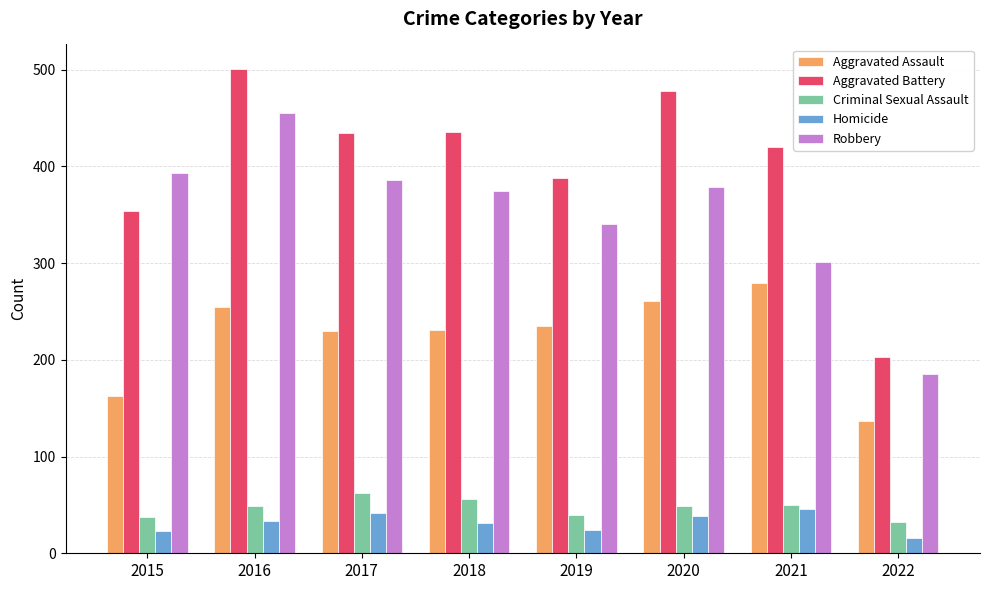

Where does the Robbery series first go above 379?

2015